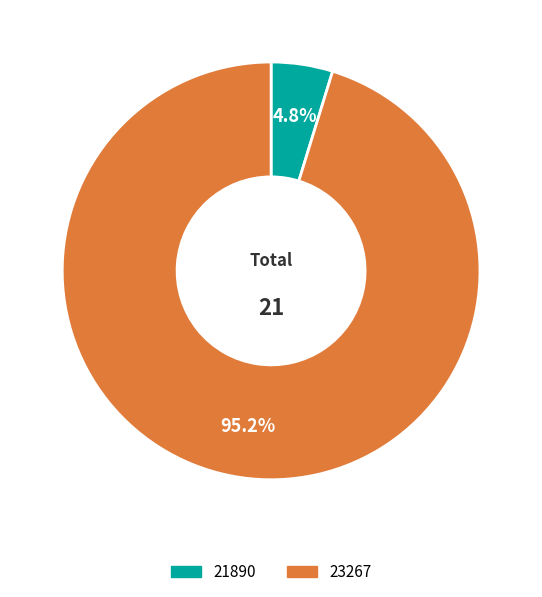

Is the sum of 21890 and 23267 greater than half?

Yes